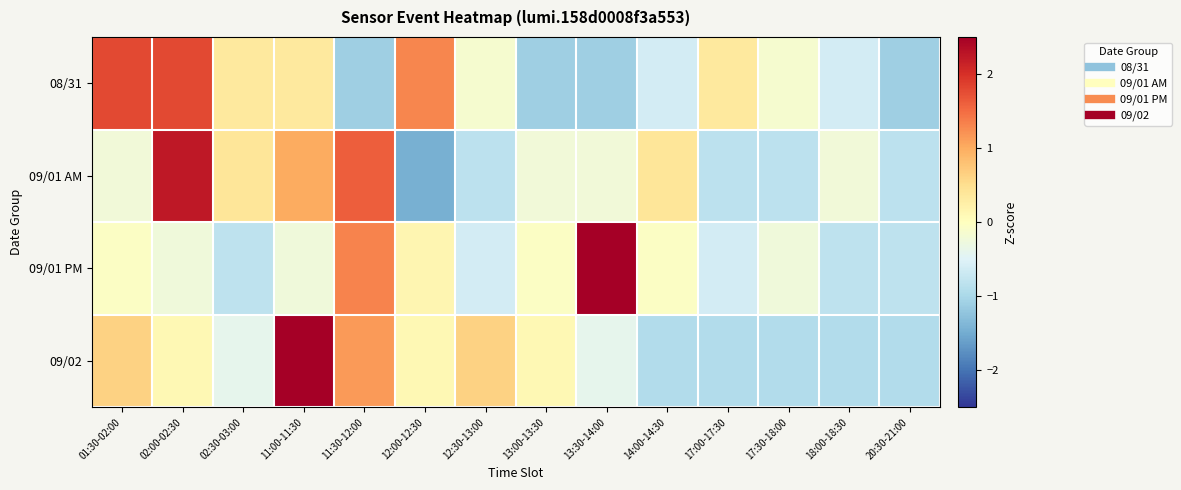

Reading left to right, what are all the values shown in this chart?

08/31: 01:30-02:00=1.8	02:00-02:30=1.8	02:30-03:00=0.3	11:00-11:30=0.3	11:30-12:00=-1.1	12:00-12:30=1.3	12:30-13:00=-0.1	13:00-13:30=-1.1	13:30-14:00=-1.1	14:00-14:30=-0.6	17:00-17:30=0.3	17:30-18:00=-0.1	18:00-18:30=-0.6	20:30-21:00=-1.1
09/01 AM: 01:30-02:00=-0.2	02:00-02:30=2.2	02:30-03:00=0.4	11:00-11:30=1.0	11:30-12:00=1.6	12:00-12:30=-1.4	12:30-13:00=-0.8	13:00-13:30=-0.2	13:30-14:00=-0.2	14:00-14:30=0.4	17:00-17:30=-0.8	17:30-18:00=-0.8	18:00-18:30=-0.2	20:30-21:00=-0.8
09/01 PM: 01:30-02:00=-0.0	02:00-02:30=-0.2	02:30-03:00=-0.8	11:00-11:30=-0.2	11:30-12:00=1.3	12:00-12:30=0.2	12:30-13:00=-0.6	13:00-13:30=-0.0	13:30-14:00=3.1	14:00-14:30=-0.0	17:00-17:30=-0.6	17:30-18:00=-0.2	18:00-18:30=-0.8	20:30-21:00=-0.8
09/02: 01:30-02:00=0.6	02:00-02:30=0.1	02:30-03:00=-0.4	11:00-11:30=2.7	11:30-12:00=1.1	12:00-12:30=0.1	12:30-13:00=0.6	13:00-13:30=0.1	13:30-14:00=-0.4	14:00-14:30=-0.9	17:00-17:30=-0.9	17:30-18:00=-0.9	18:00-18:30=-0.9	20:30-21:00=-0.9